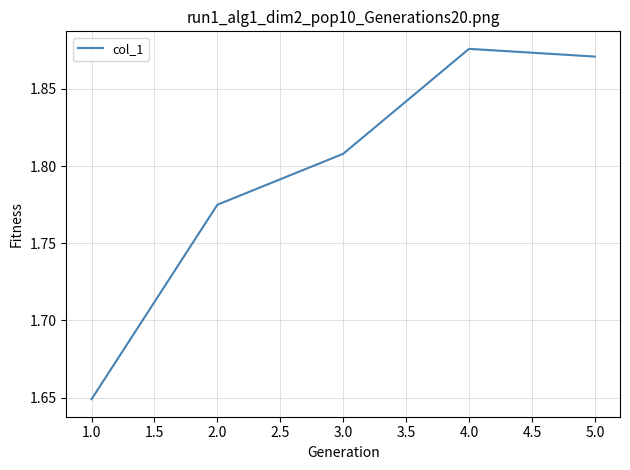

Where is the data nearest to the value 1?

1.0